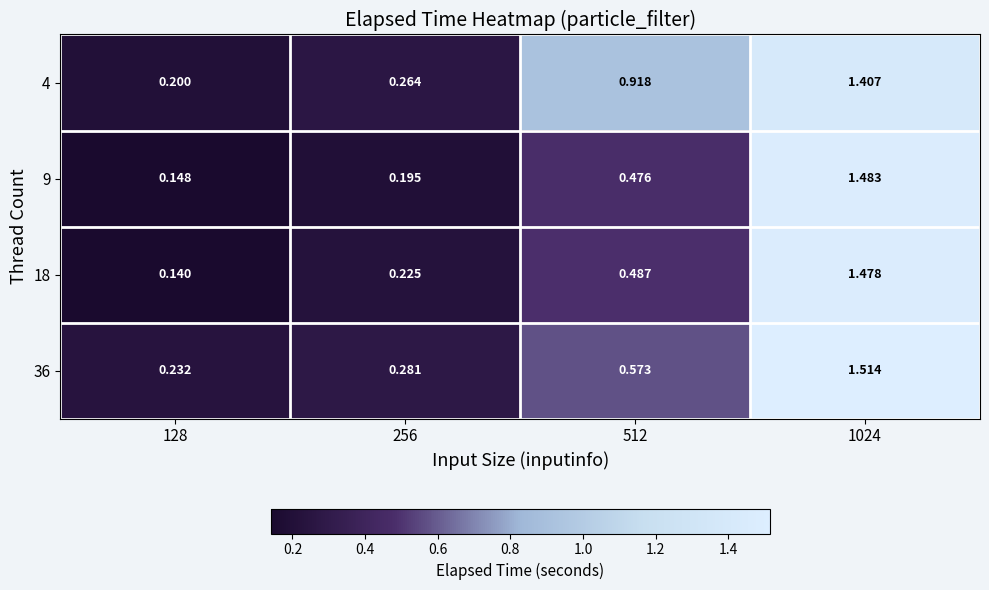

Is the value of 9 at 128 greater than the value of 4 at 256?

No